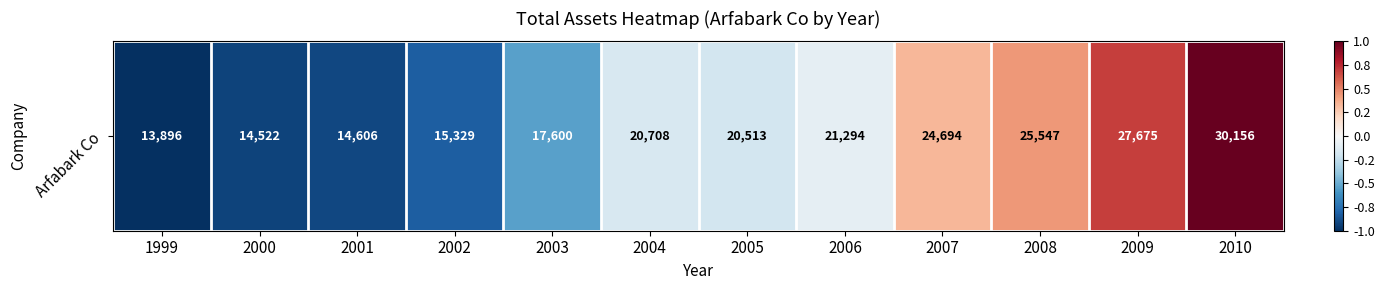

How many values are below zero?

8